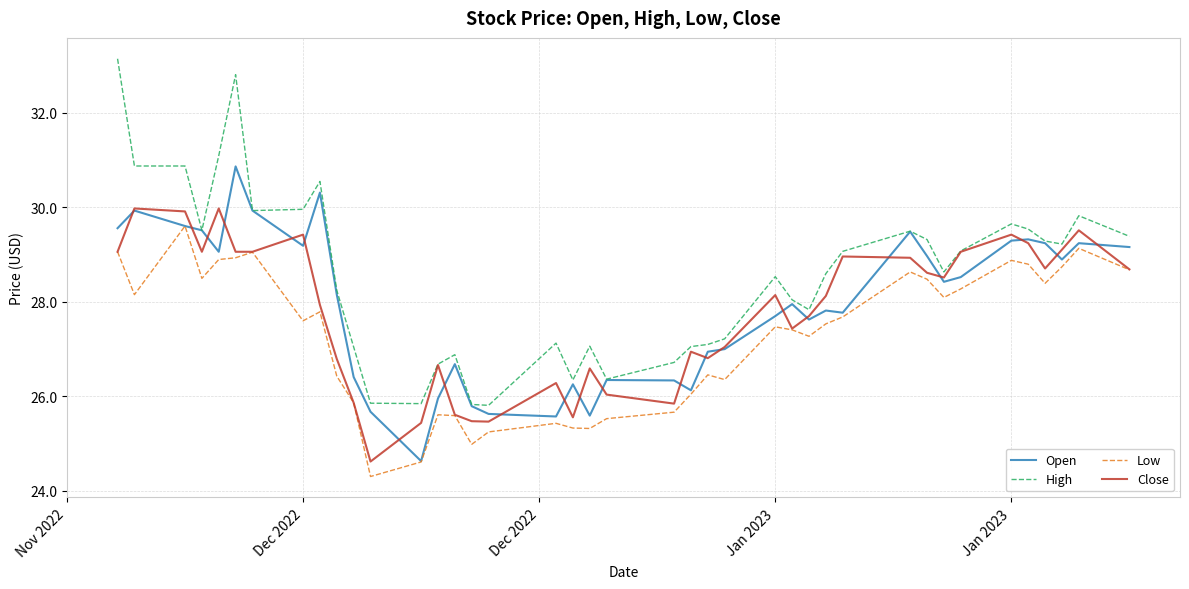

Which series has the largest range (max minus min)?

High